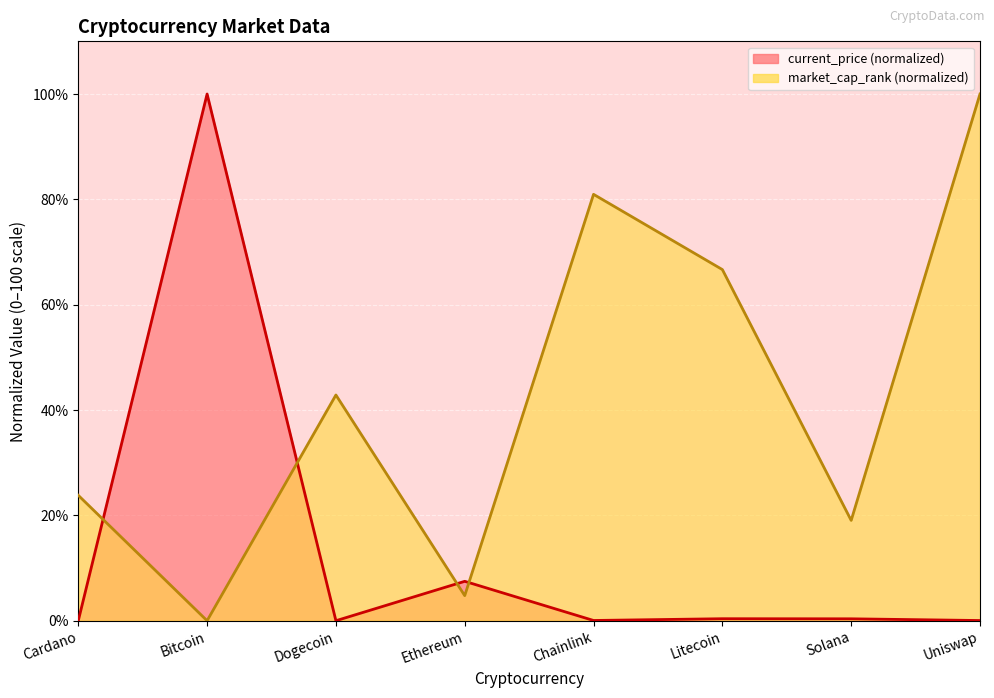

Reading left to right, what are all the values shown in this chart?

current_price: 0.0	100.0	0.0	7.5	0.0	0.4	0.4	0.0
market_cap_rank: 23.8	0.0	42.9	4.8	81.0	66.7	19.0	100.0